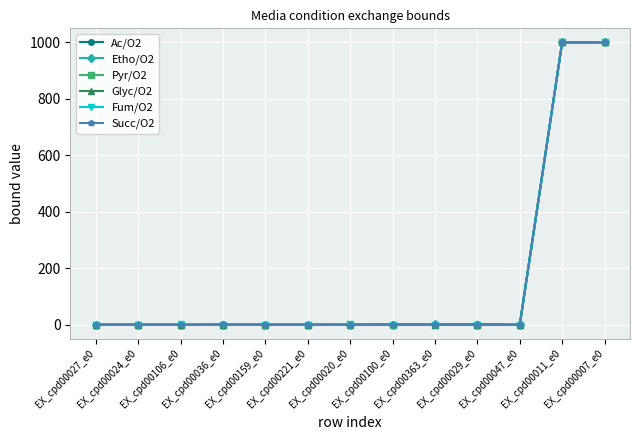

At how many categories does at least one series exceed 518?

2